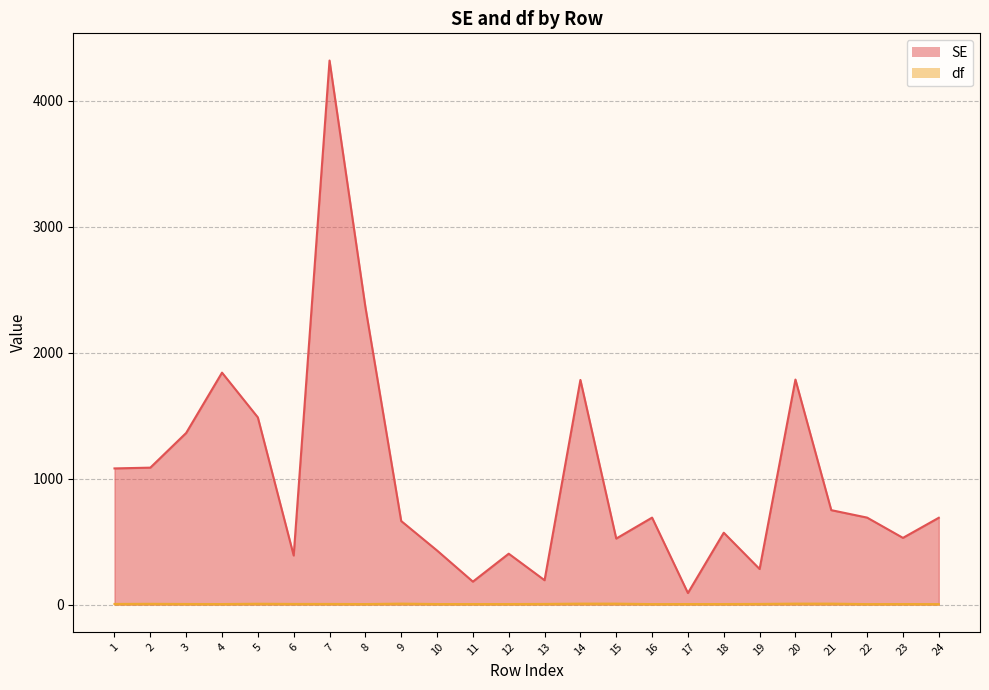

Which category has the lowest value in the SE series?

17